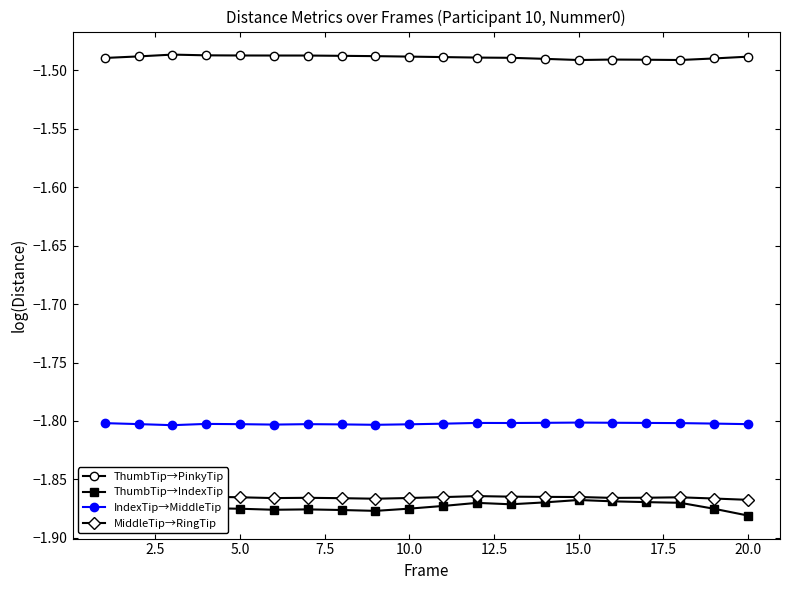

What is the highest value of the IndexTip→MiddleTip series?

-1.8